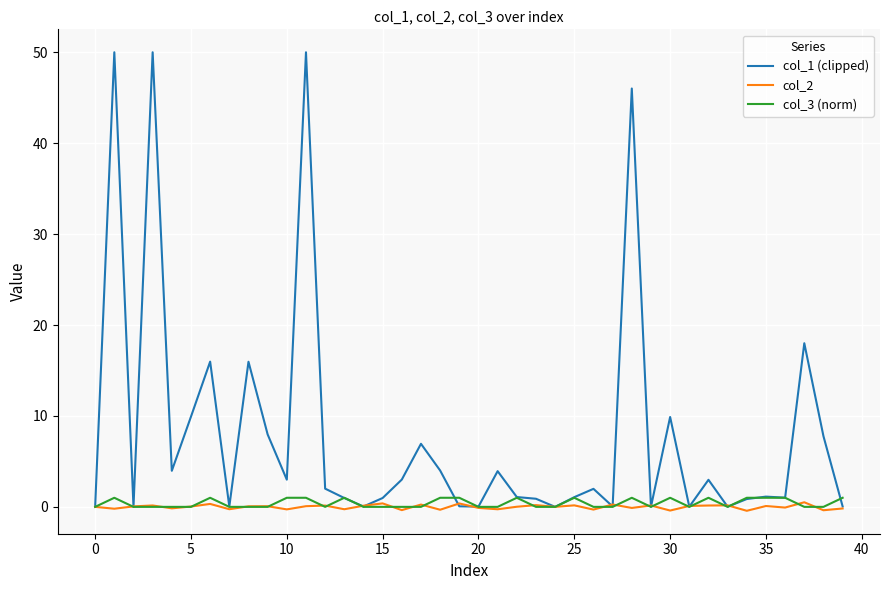

What is the greatest value displayed?

50.0